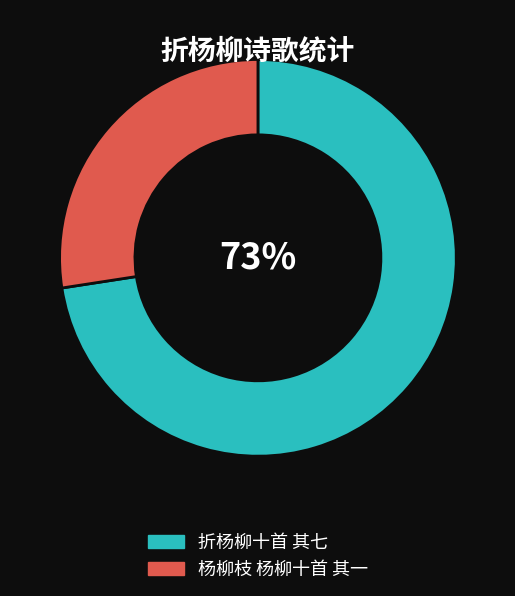

To the nearest percent, what is the average slice percentage?

50%